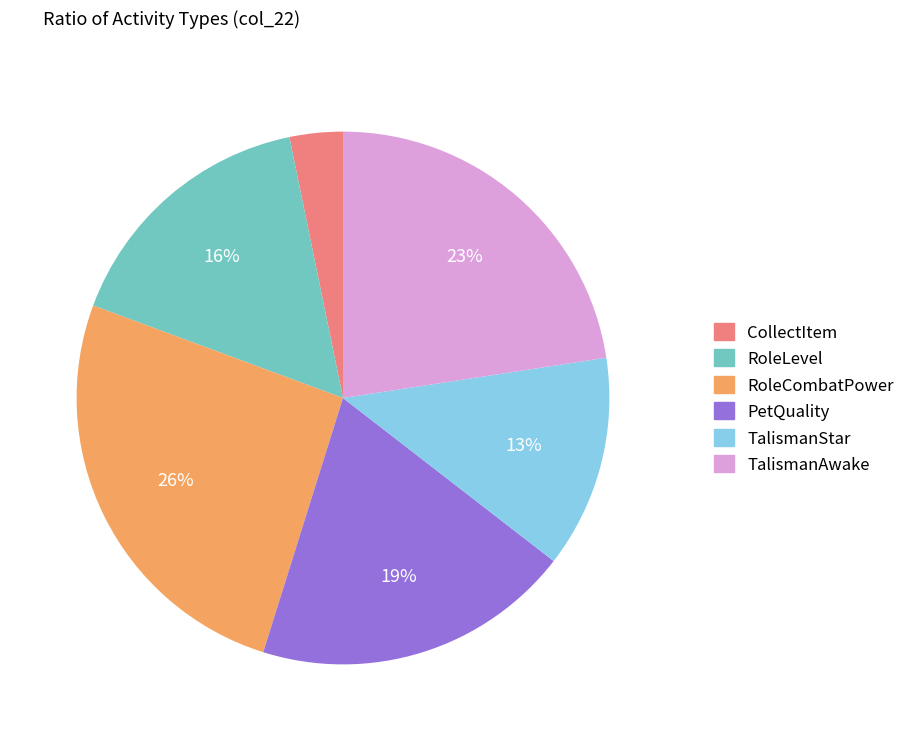

Which slice is the smallest?

CollectItem